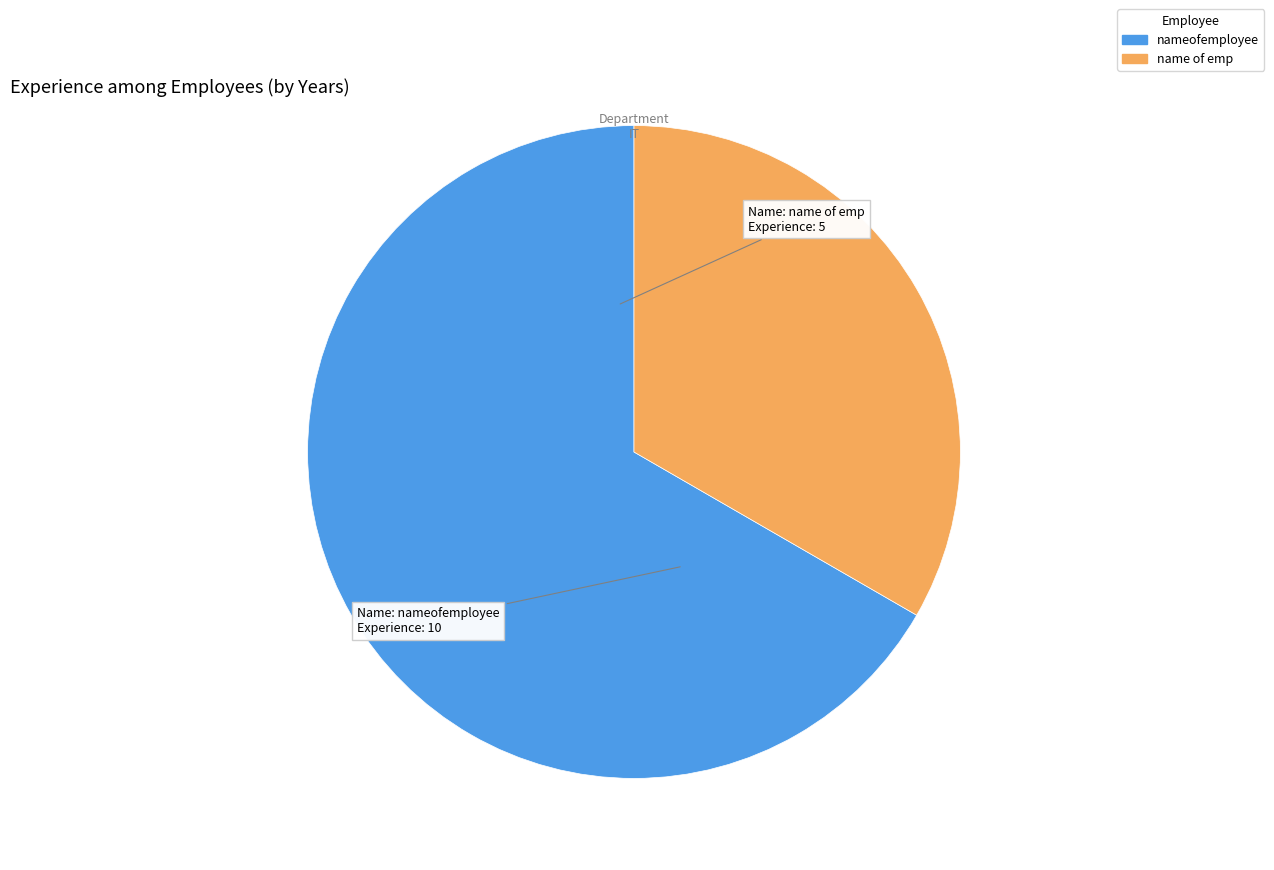

Is it true that nameofemployee is 67% of the pie?

True